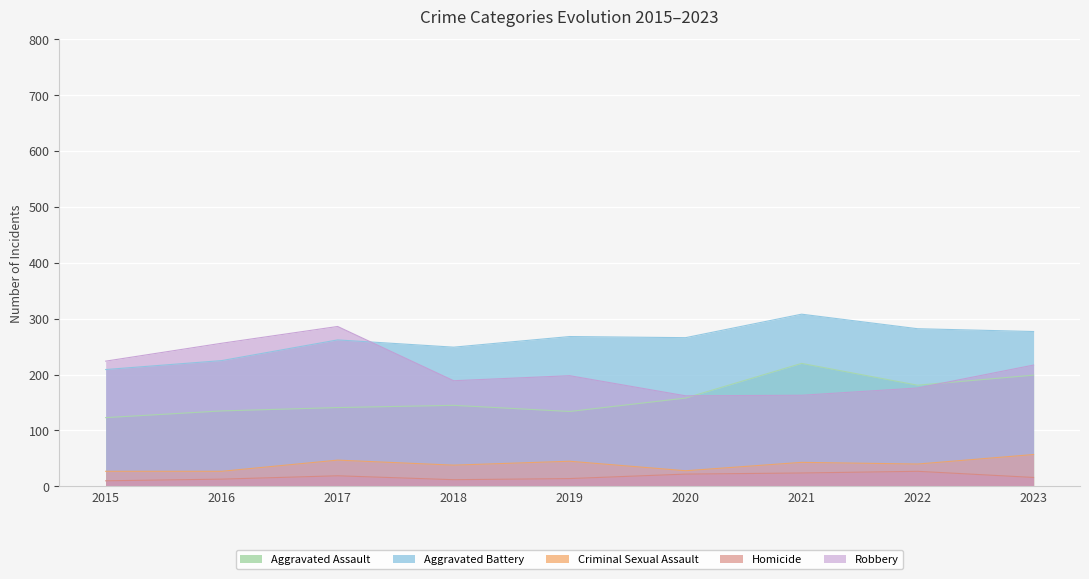

How many distinct data groups are displayed?

5